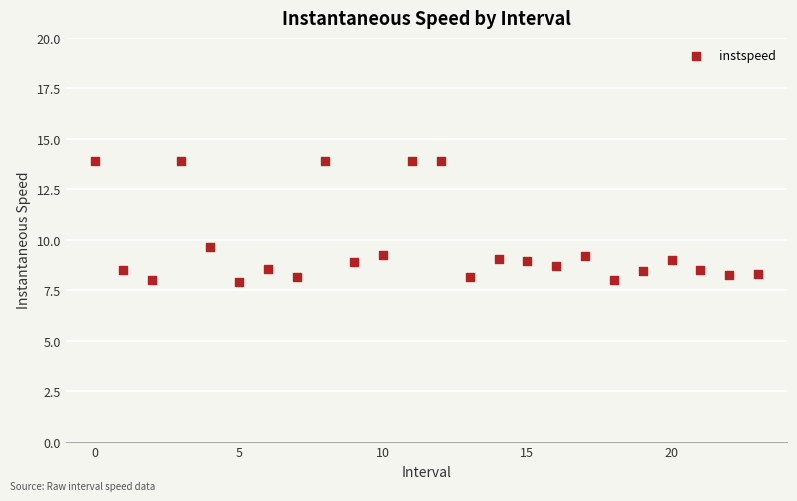

What Y value in the scatter plot is closest to 10?

9.7